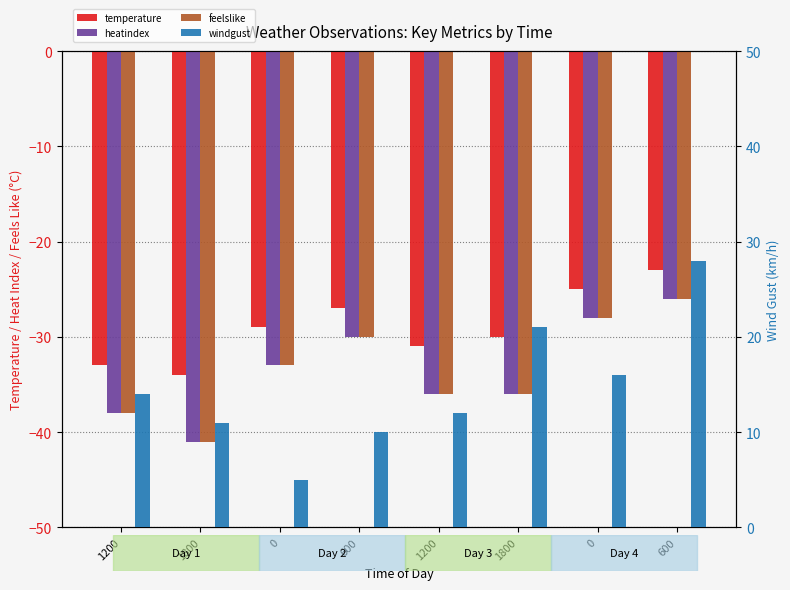

What is the difference between the heatindex values at 600 and 0?

3